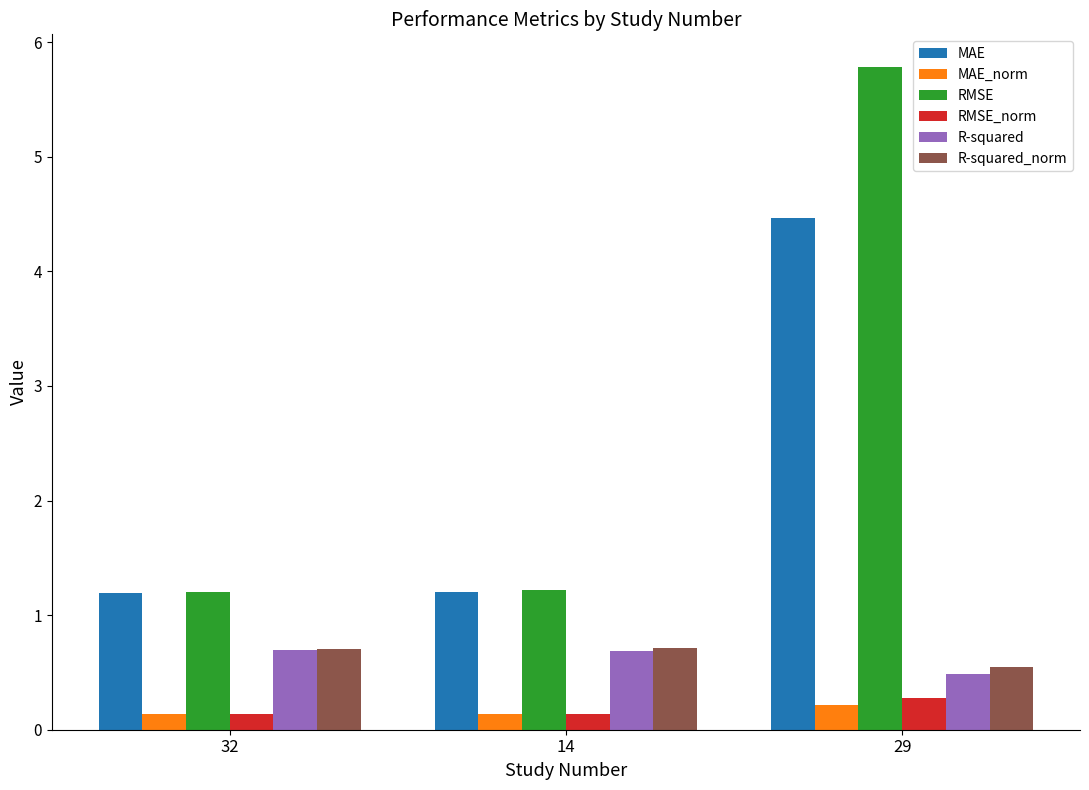

What is the total value across all series at 32?

4.1